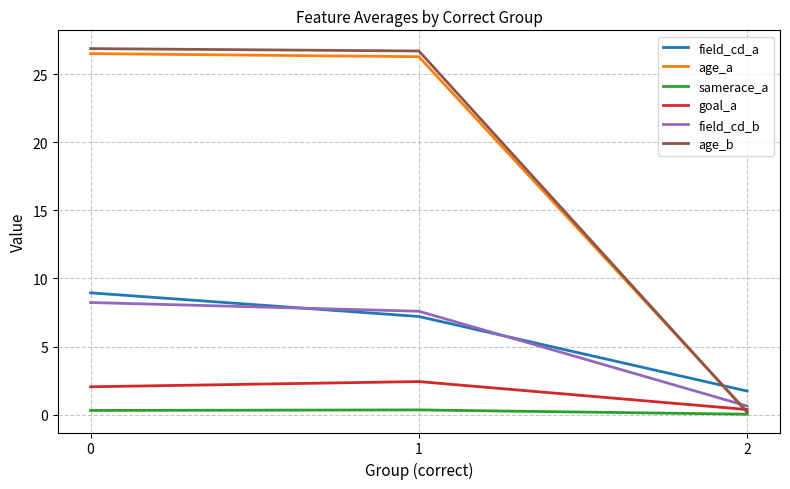

What is the difference between the highest and lowest values at 0?

26.6